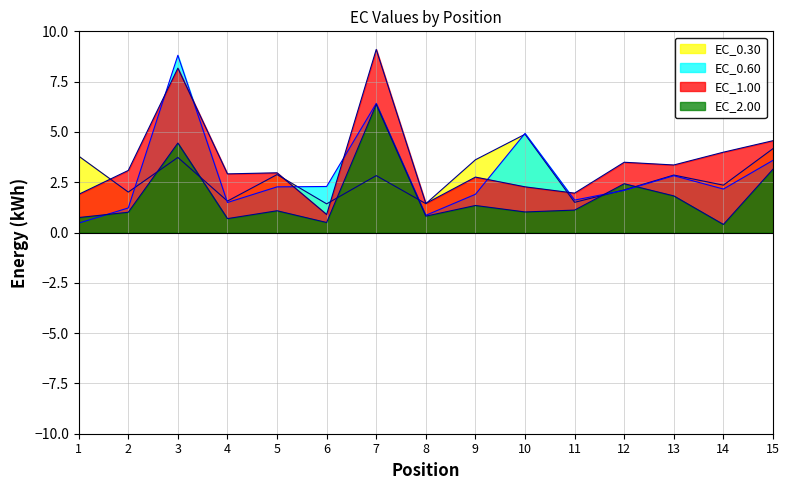

What are all the series names shown in the legend?

EC_0.30, EC_0.60, EC_1.00, EC_2.00